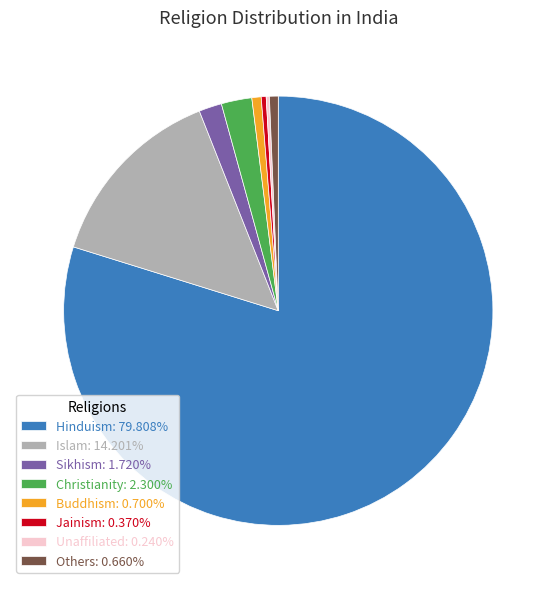

Is there any slice that represents more than half of the pie?

Yes